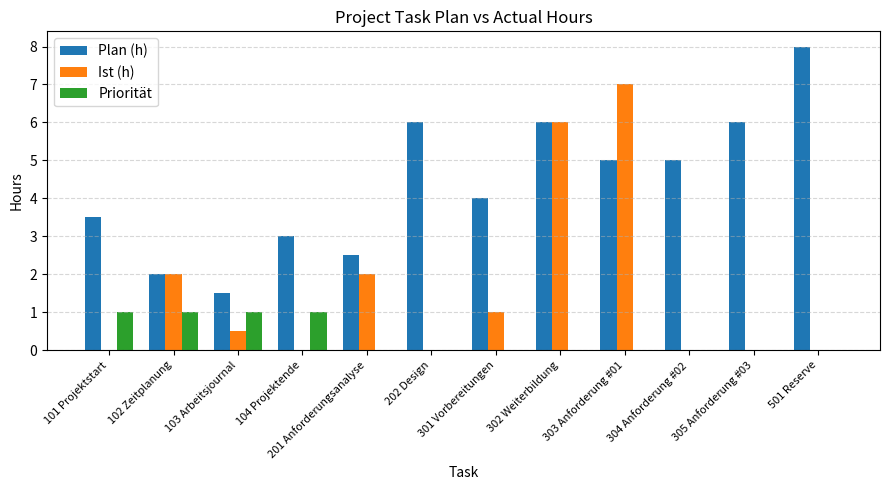

Count the number of data series in this chart.

3